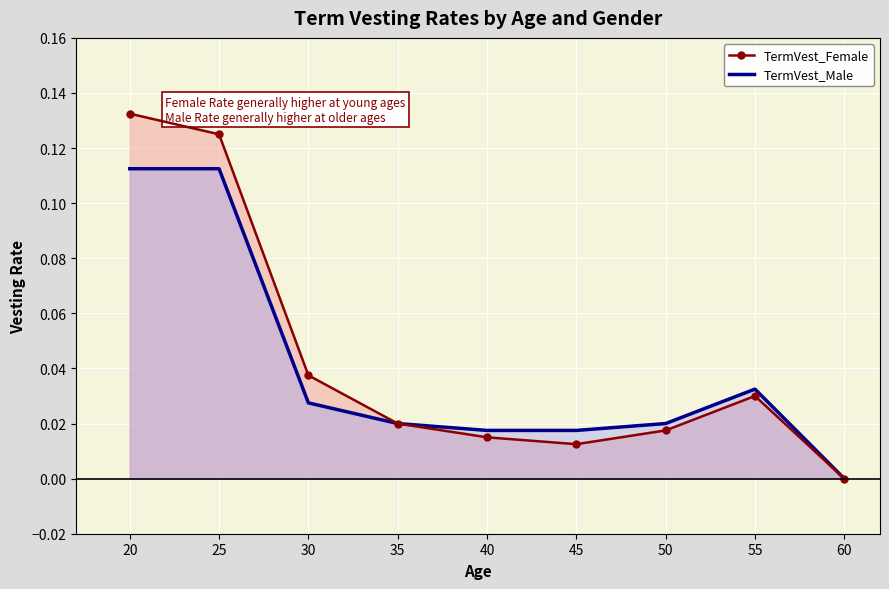

How many positive values does the TermVest_Male series have?

8